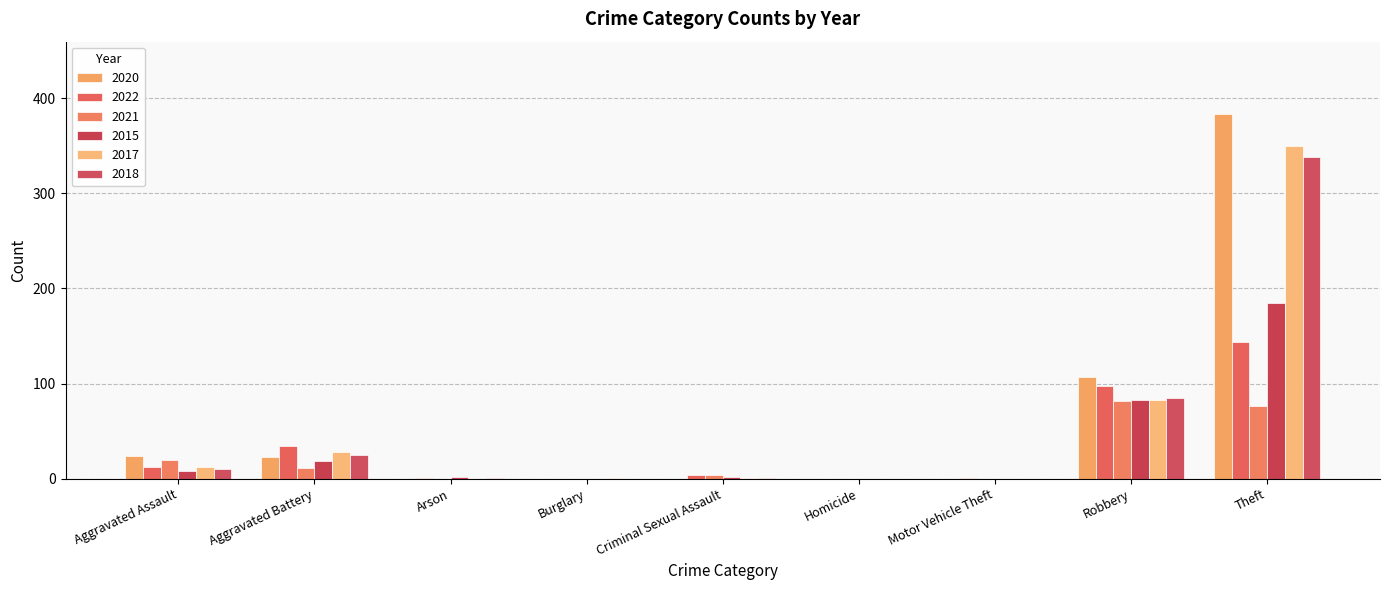

Is it true that 2015 equals 131 at Homicide?

False